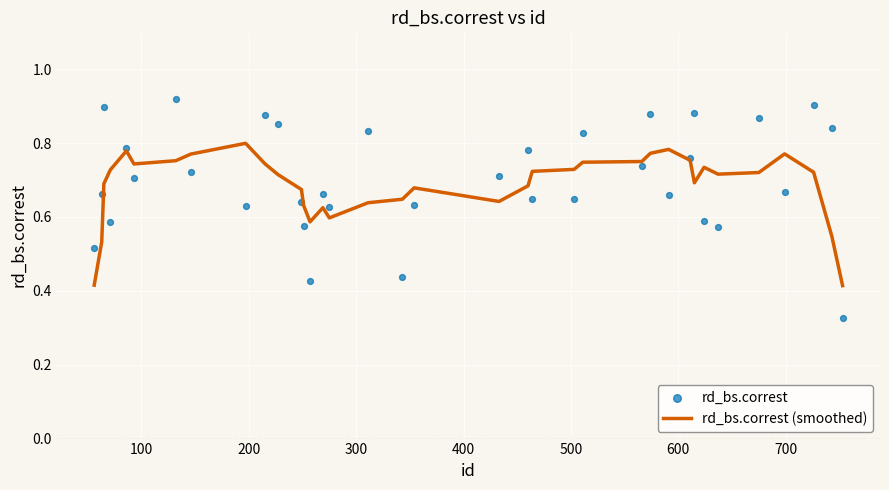

At how many categories does at least one series exceed 0?

36